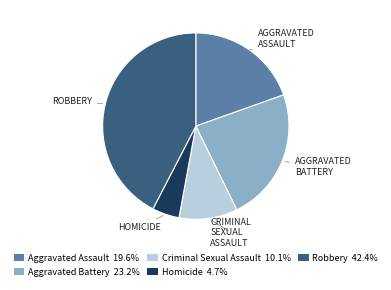

Is Criminal Sexual Assault the majority of the pie?

No